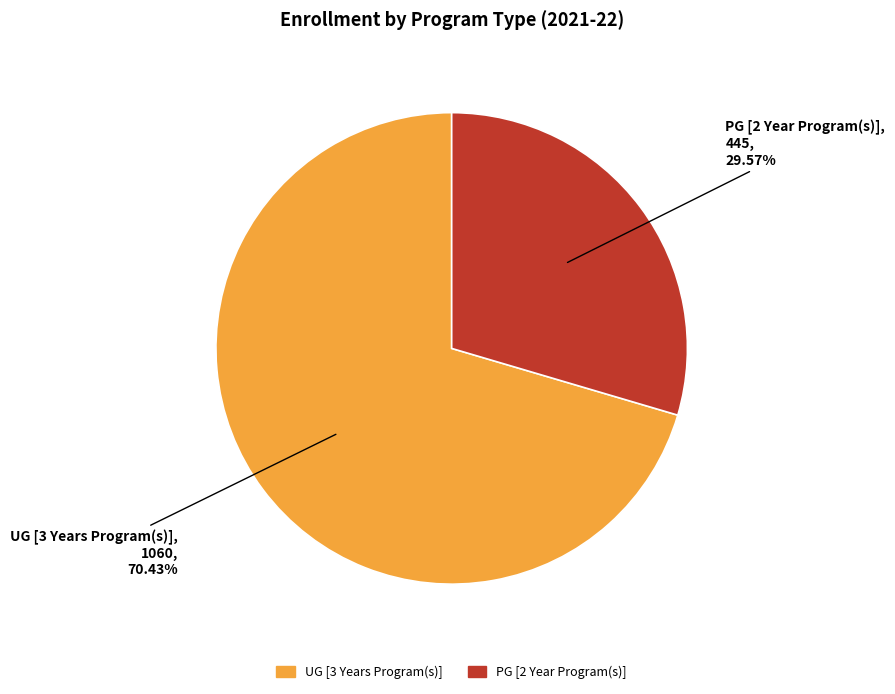

To the nearest percent, what portion does PG [2 Year Program(s)] represent?

30%